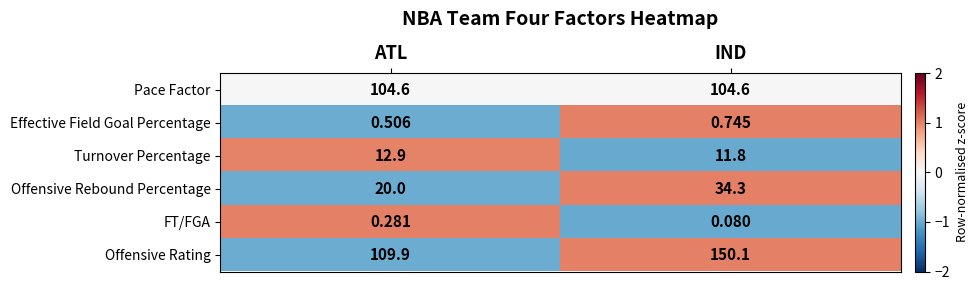

Which series has the largest range (max minus min)?

Offensive Rating